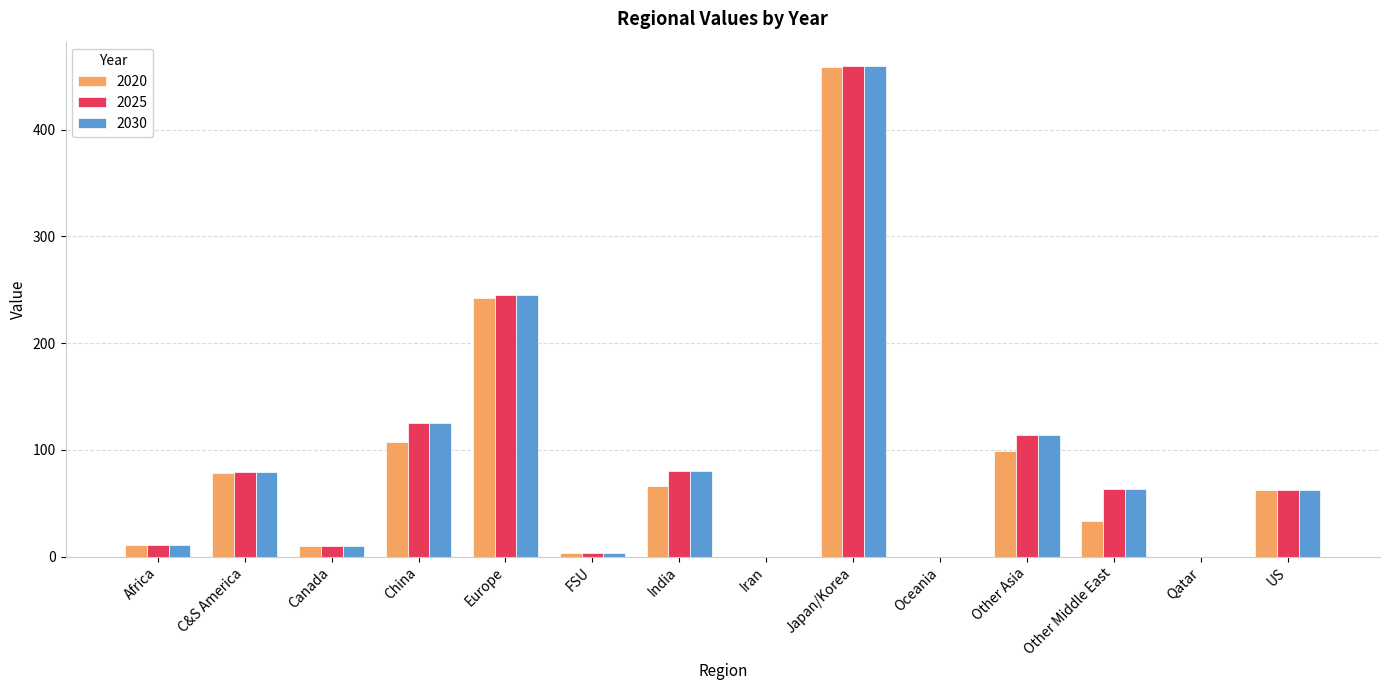

How many series are shown in this chart?

3